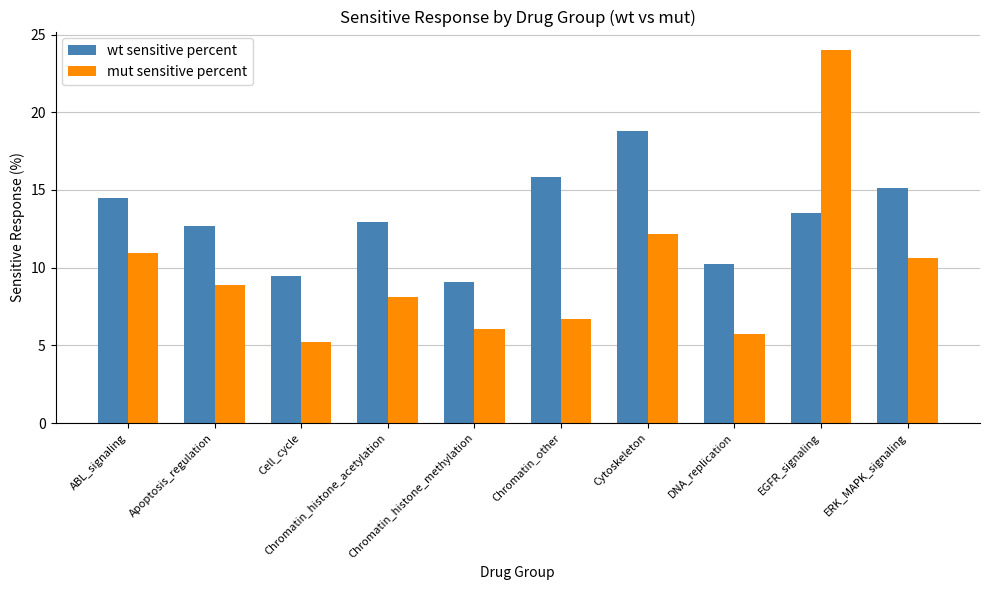

Does the chart contain stacked bars?

No